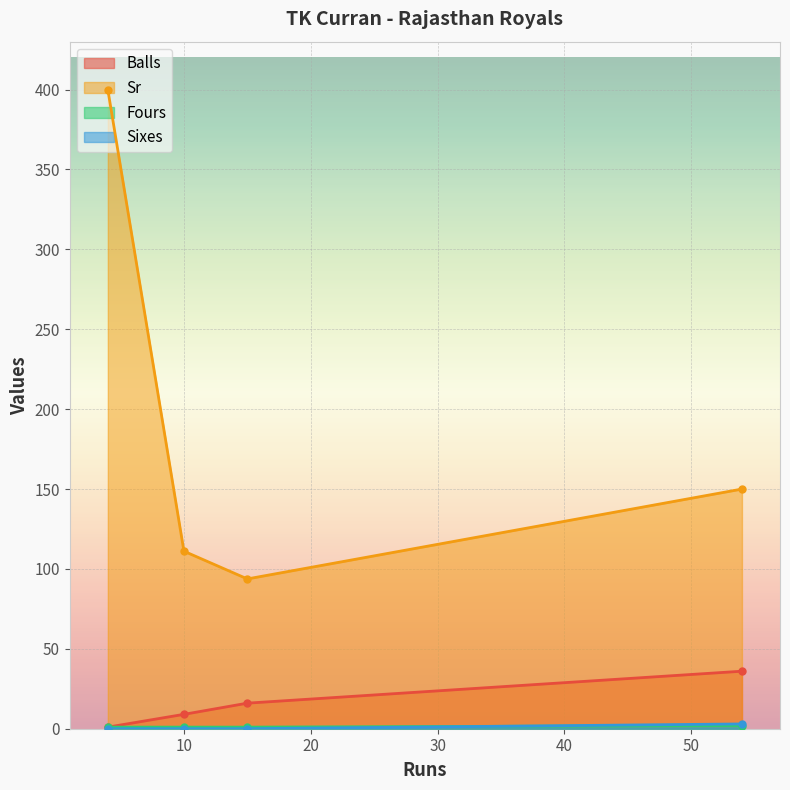

True or false: Sr and Balls cross at least once.

False